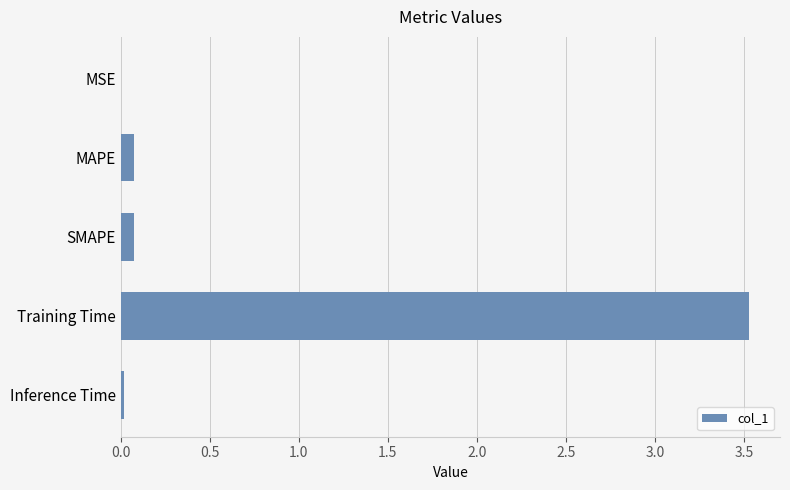

The chart shows a value of 4.9 at Training Time. True or false?

False